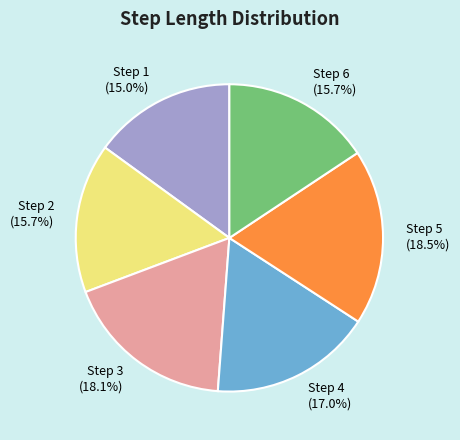

To the nearest percent, what percentage of the pie is Step 2?

16%